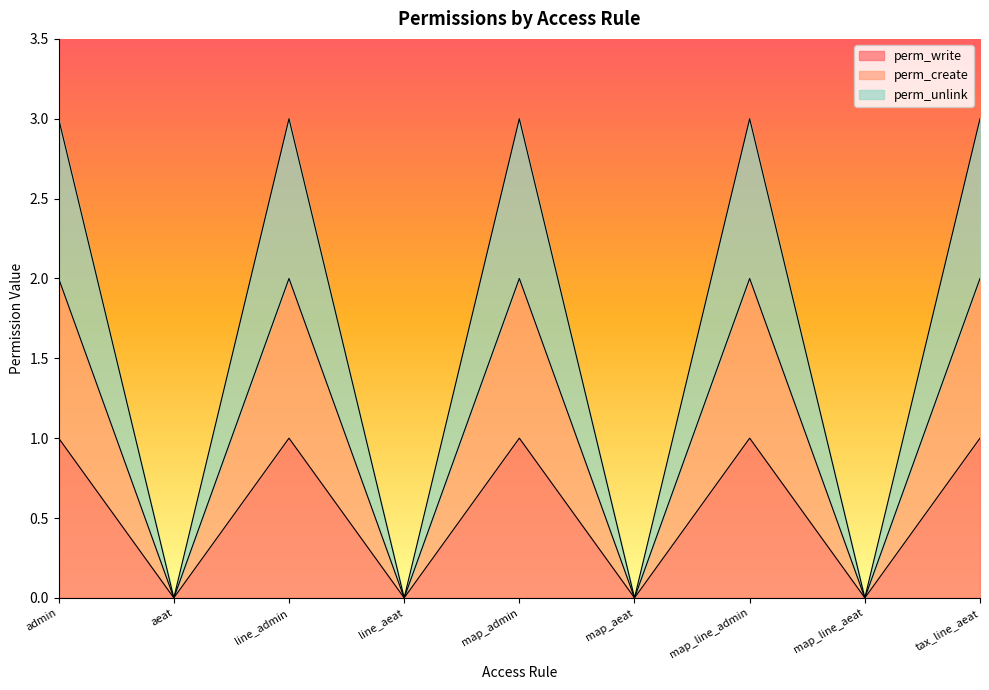

Which series has the largest range (max minus min)?

perm_unlink